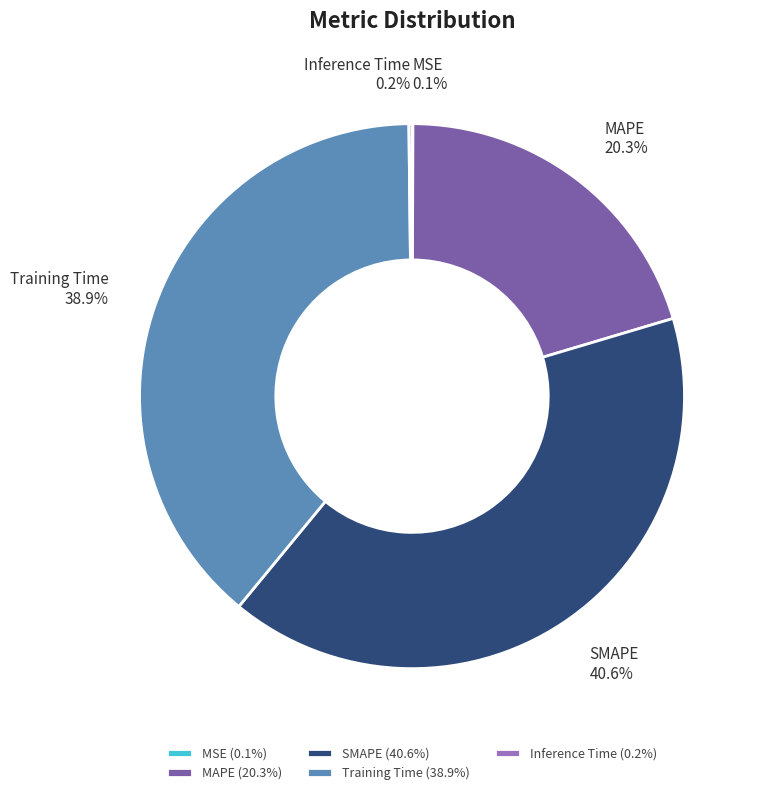

Combined, what portion of the pie is Training Time and SMAPE?

79.4%